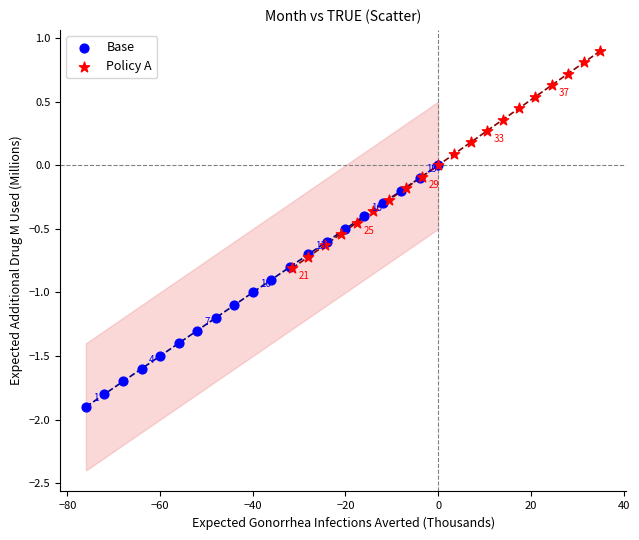

Which series contains the lowest Y value?

Base